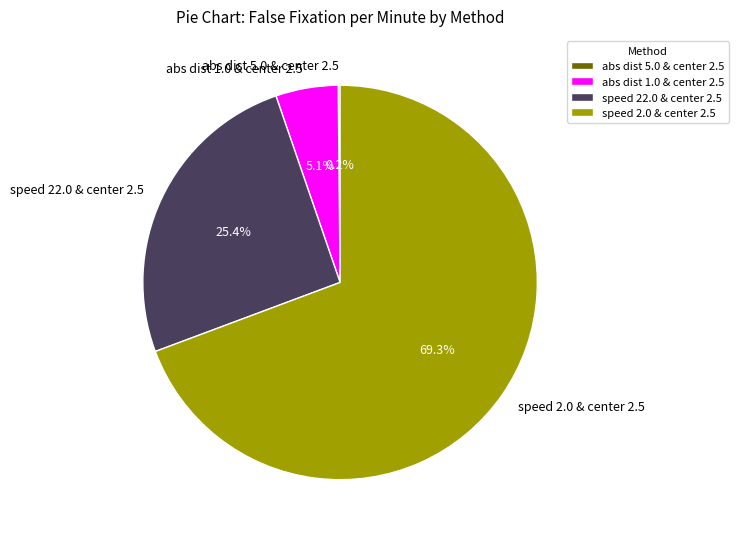

Do speed 2.0 & center 2.5 and abs dist 1.0 & center 2.5 together represent more than half of the pie?

Yes